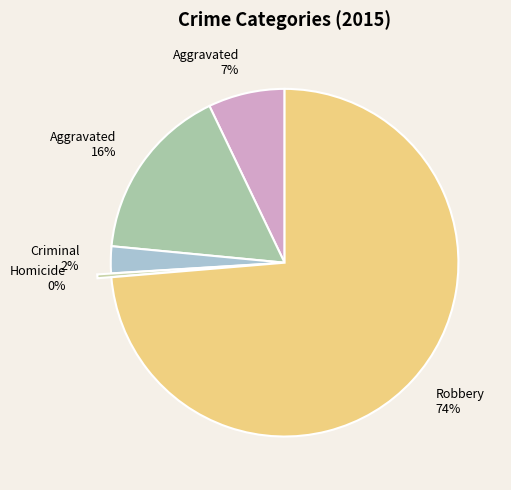

Rank the categories by value from highest to lowest.

Robbery, Aggravated Battery, Aggravated Assault, Criminal Sexual Assault, Homicide